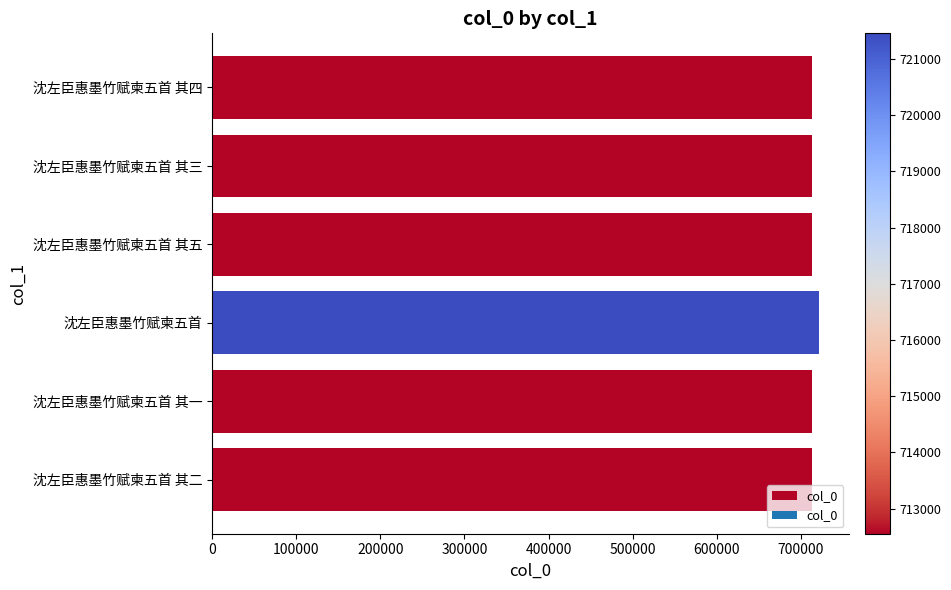

What is the sum of the values at 沈左臣惠墨竹赋柬五首 其四 and 沈左臣惠墨竹赋柬五首 其三?

1425109